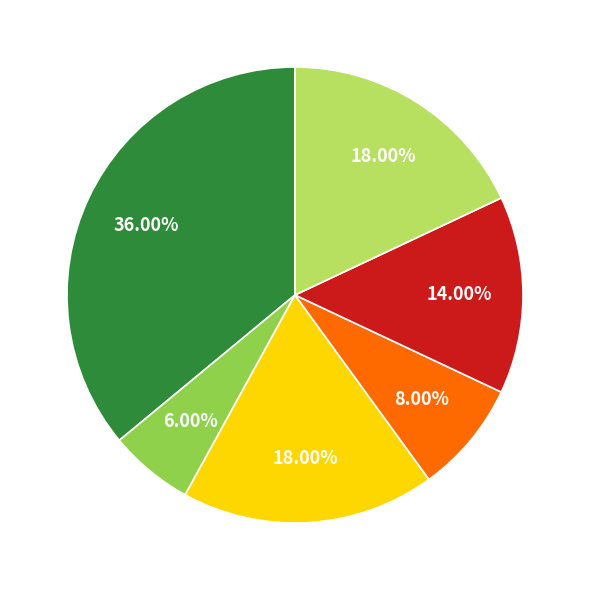

To the nearest percent, what is the difference between the largest and smallest slice percentages?

30%